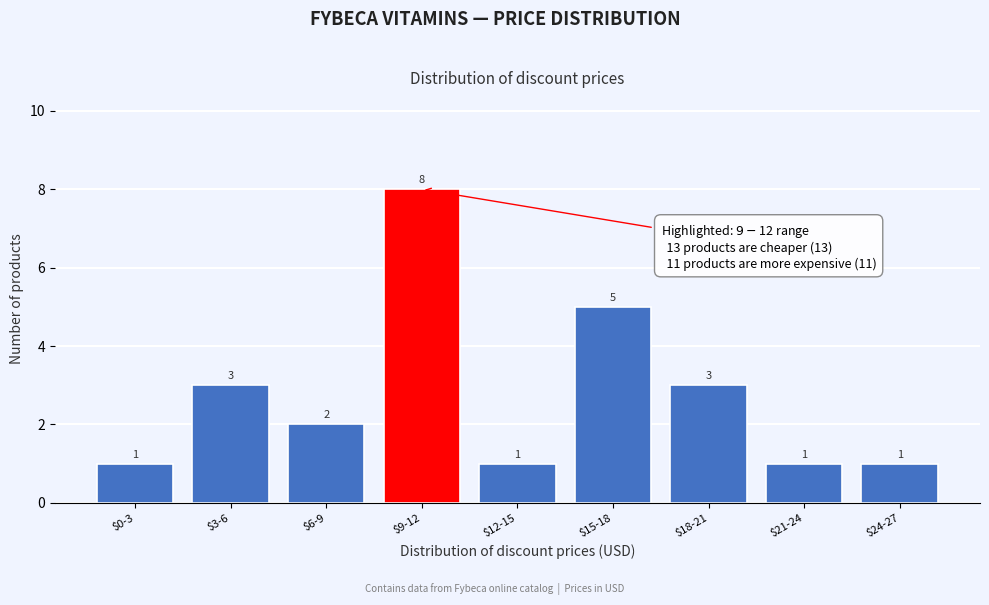

Reading left to right, what are all the values shown in this chart?

1	3	2	8	1	5	3	1	1